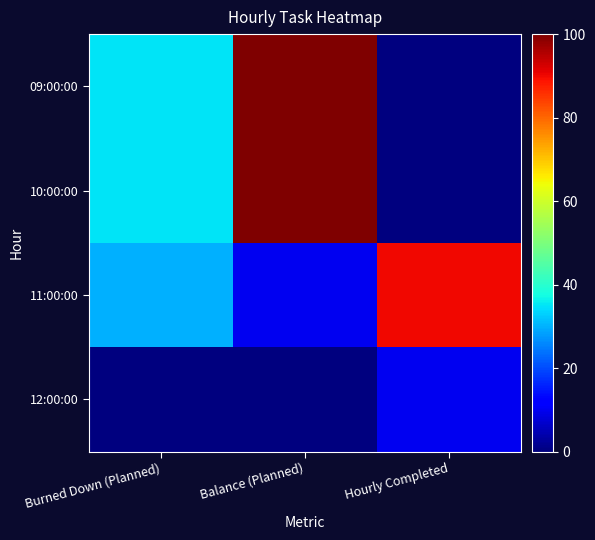

Which series has the largest total across all categories?

09:00:00